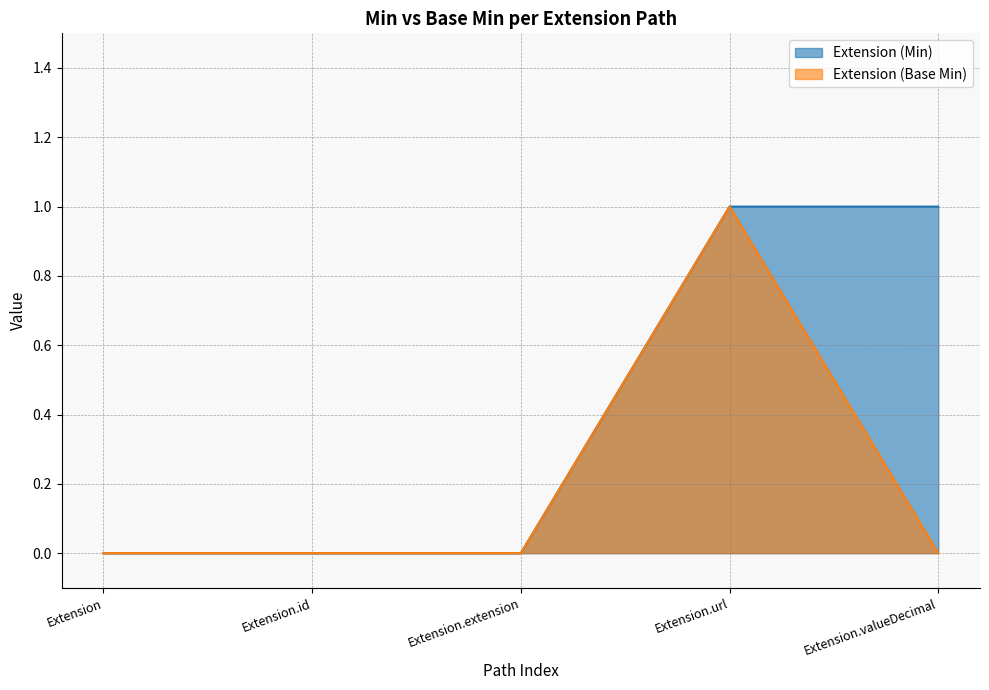

Does the chart have visible grid lines?

Yes